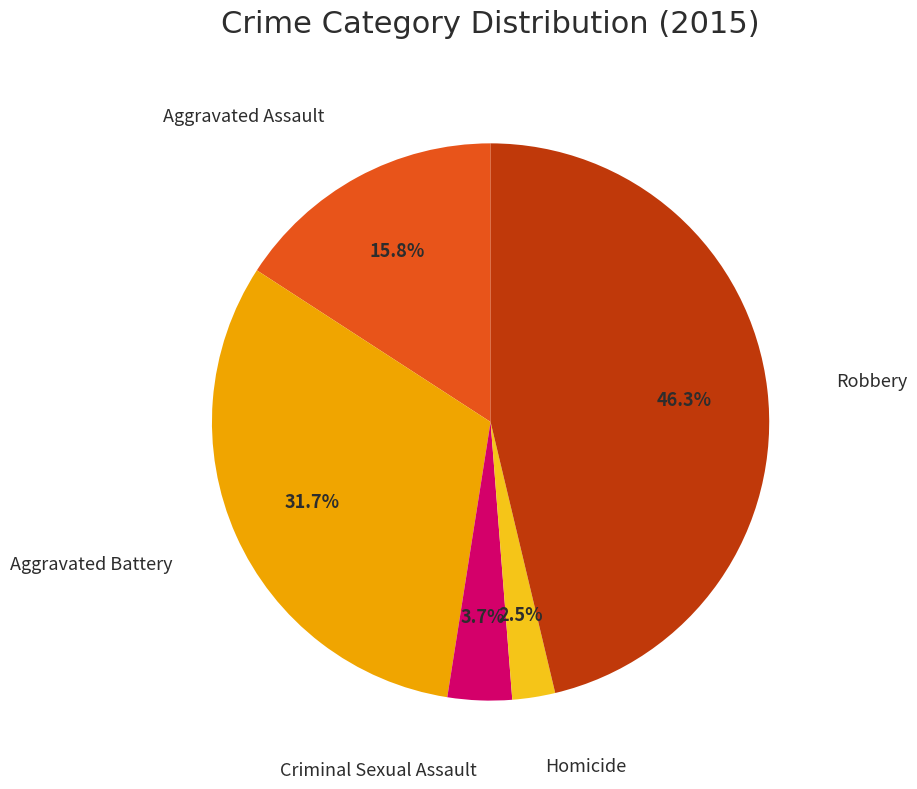

Rank the categories by value from lowest to highest.

Homicide, Criminal Sexual Assault, Aggravated Assault, Aggravated Battery, Robbery